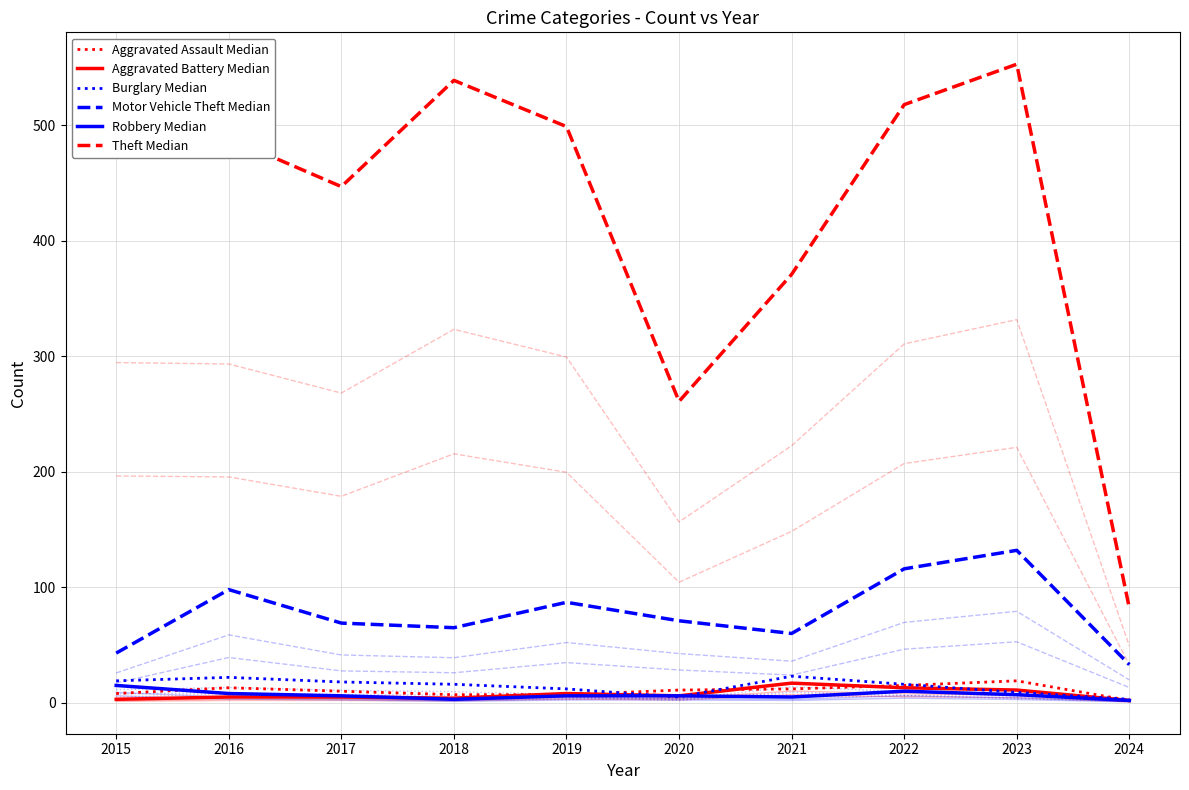

True or false: Aggravated Assault Median and Theft Median intersect in this chart.

False